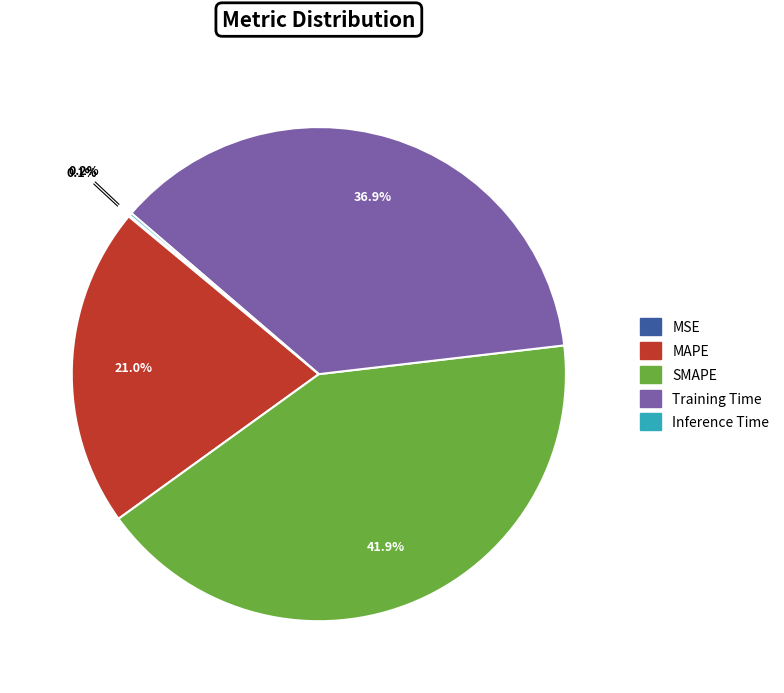

What is the largest slice in the pie chart?

SMAPE